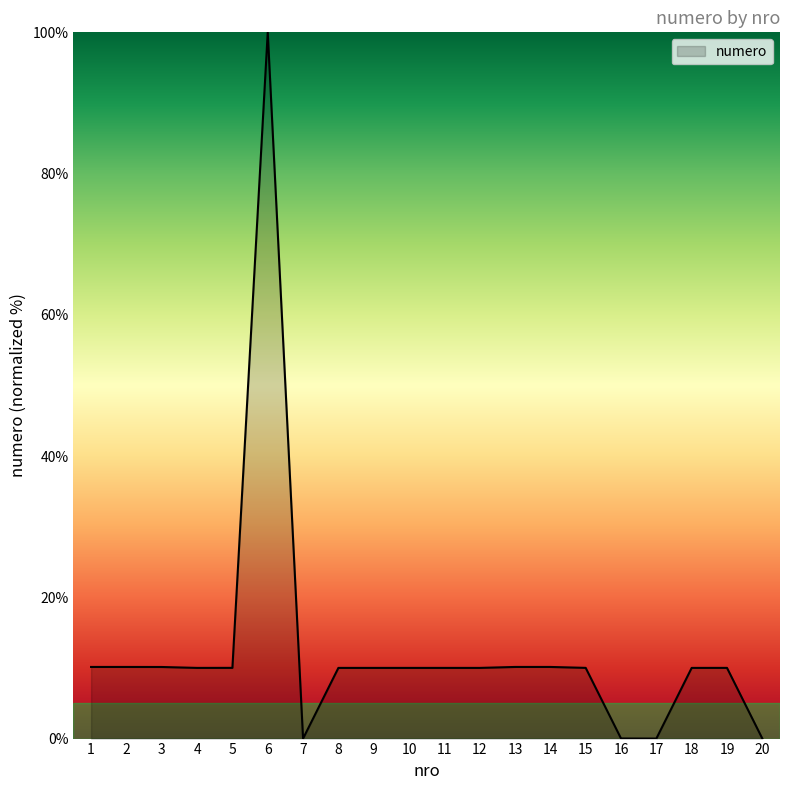

Which label corresponds to the largest value in the chart?

6